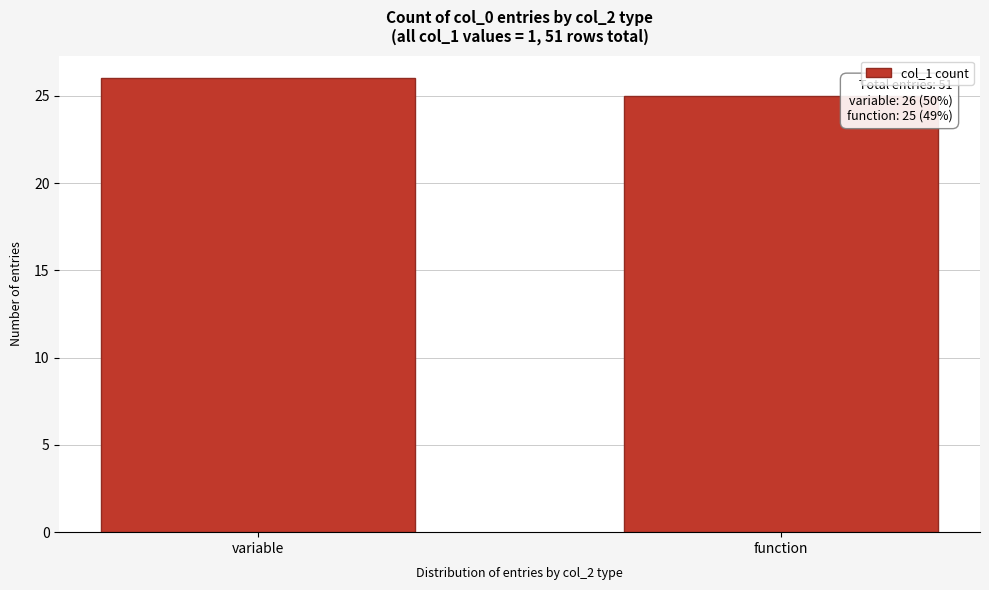

Reading left to right, what are all the values shown in this chart?

26	25